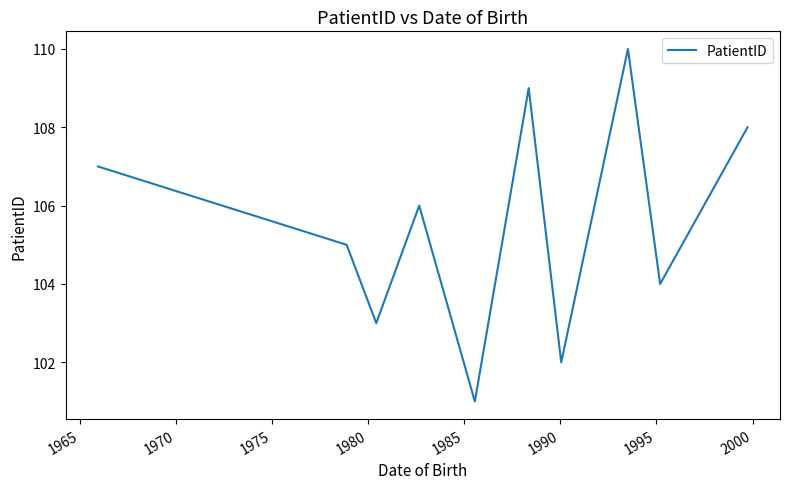

What is the minimum value shown in the chart?

101